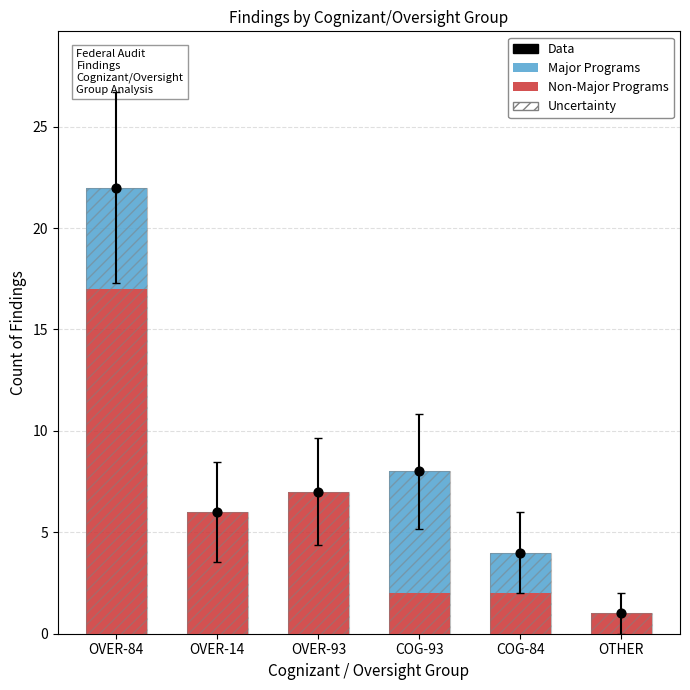

Which series has the largest Y range (max minus min)?

Uncertainty